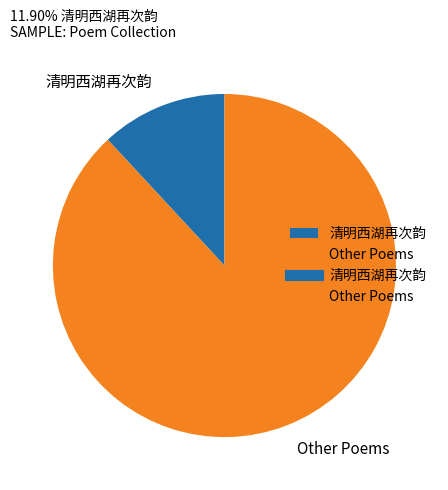

Which has a higher value, Other Poems or 清明西湖再次韵?

Other Poems